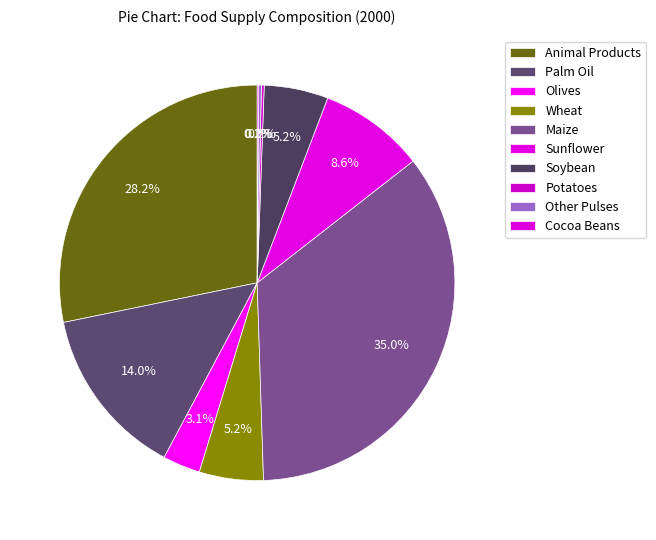

Does any single category account for the majority?

No